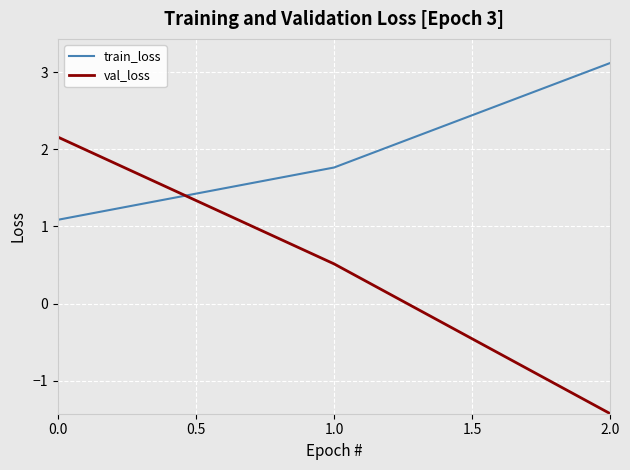

Reading left to right, transcribe all the data shown in this chart.

train_loss: 1.1	1.8	3.1
val_loss: 2.2	0.5	-1.4